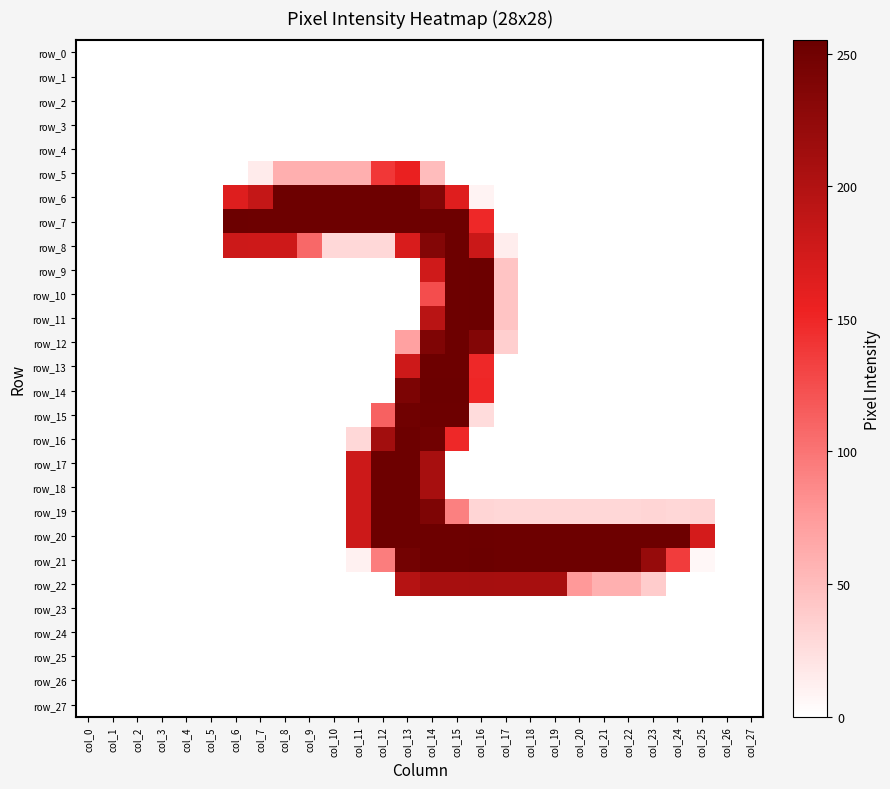

Reading left to right, what are all the values shown in this chart?

row_0: 0	0	0	0	0	0	0	0	0	0	0	0	0	0	0	0	0	0	0	0	0	0	0	0	0	0	0	0
row_1: 0	0	0	0	0	0	0	0	0	0	0	0	0	0	0	0	0	0	0	0	0	0	0	0	0	0	0	0
row_2: 0	0	0	0	0	0	0	0	0	0	0	0	0	0	0	0	0	0	0	0	0	0	0	0	0	0	0	0
row_3: 0	0	0	0	0	0	0	0	0	0	0	0	0	0	0	0	0	0	0	0	0	0	0	0	0	0	0	0
row_4: 0	0	0	0	0	0	0	0	0	0	0	0	0	0	0	0	0	0	0	0	0	0	0	0	0	0	0	0
row_5: 0	0	0	0	0	0	0	15	60	60	60	60	139	156	50	0	0	0	0	0	0	0	0	0	0	0	0	0
row_6: 0	0	0	0	0	0	165	185	253	253	253	253	253	253	237	164	9	0	0	0	0	0	0	0	0	0	0	0
row_7: 0	0	0	0	0	0	254	253	253	253	253	253	253	253	253	253	149	0	0	0	0	0	0	0	0	0	0	0
row_8: 0	0	0	0	0	0	179	178	178	108	29	29	29	170	236	253	181	13	0	0	0	0	0	0	0	0	0	0
row_9: 0	0	0	0	0	0	0	0	0	0	0	0	0	0	177	253	254	44	0	0	0	0	0	0	0	0	0	0
row_10: 0	0	0	0	0	0	0	0	0	0	0	0	0	0	125	253	254	44	0	0	0	0	0	0	0	0	0	0
row_11: 0	0	0	0	0	0	0	0	0	0	0	0	0	0	194	253	254	44	0	0	0	0	0	0	0	0	0	0
row_12: 0	0	0	0	0	0	0	0	0	0	0	0	0	70	239	253	236	36	0	0	0	0	0	0	0	0	0	0
row_13: 0	0	0	0	0	0	0	0	0	0	0	0	0	178	253	253	149	0	0	0	0	0	0	0	0	0	0	0
row_14: 0	0	0	0	0	0	0	0	0	0	0	0	0	241	254	254	150	0	0	0	0	0	0	0	0	0	0	0
row_15: 0	0	0	0	0	0	0	0	0	0	0	0	112	251	253	253	26	0	0	0	0	0	0	0	0	0	0	0
row_16: 0	0	0	0	0	0	0	0	0	0	0	29	212	253	250	149	0	0	0	0	0	0	0	0	0	0	0	0
row_17: 0	0	0	0	0	0	0	0	0	0	0	179	253	253	208	0	0	0	0	0	0	0	0	0	0	0	0	0
row_18: 0	0	0	0	0	0	0	0	0	0	0	179	253	253	208	0	0	0	0	0	0	0	0	0	0	0	0	0
row_19: 0	0	0	0	0	0	0	0	0	0	0	179	253	253	240	92	31	30	30	30	30	30	30	31	30	31	0	0
row_20: 0	0	0	0	0	0	0	0	0	0	0	179	253	253	253	253	254	253	253	253	253	253	253	253	253	173	0	0
row_21: 0	0	0	0	0	0	0	0	0	0	0	10	94	248	253	253	255	253	253	253	253	253	253	221	136	6	0	0
row_22: 0	0	0	0	0	0	0	0	0	0	0	0	0	197	208	208	209	208	208	208	76	59	59	38	0	0	0	0
row_23: 0	0	0	0	0	0	0	0	0	0	0	0	0	0	0	0	0	0	0	0	0	0	0	0	0	0	0	0
row_24: 0	0	0	0	0	0	0	0	0	0	0	0	0	0	0	0	0	0	0	0	0	0	0	0	0	0	0	0
row_25: 0	0	0	0	0	0	0	0	0	0	0	0	0	0	0	0	0	0	0	0	0	0	0	0	0	0	0	0
row_26: 0	0	0	0	0	0	0	0	0	0	0	0	0	0	0	0	0	0	0	0	0	0	0	0	0	0	0	0
row_27: 0	0	0	0	0	0	0	0	0	0	0	0	0	0	0	0	0	0	0	0	0	0	0	0	0	0	0	0